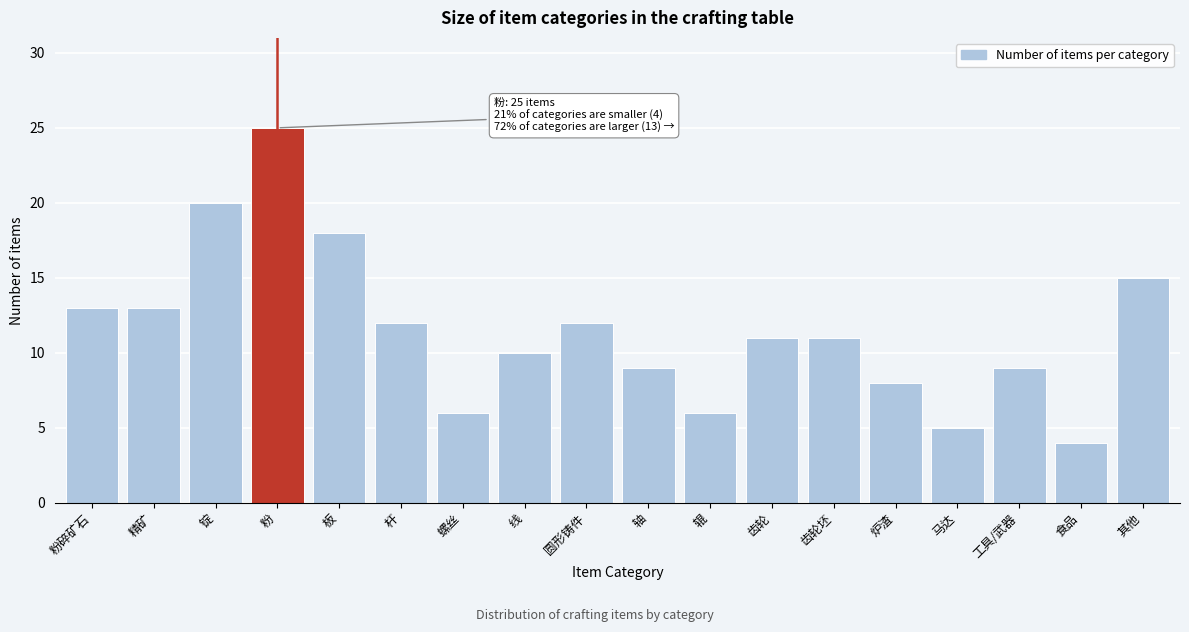

Reading left to right, extract all data points from this chart.

13	13	20	25	18	12	6	10	12	9	6	11	11	8	5	9	4	15